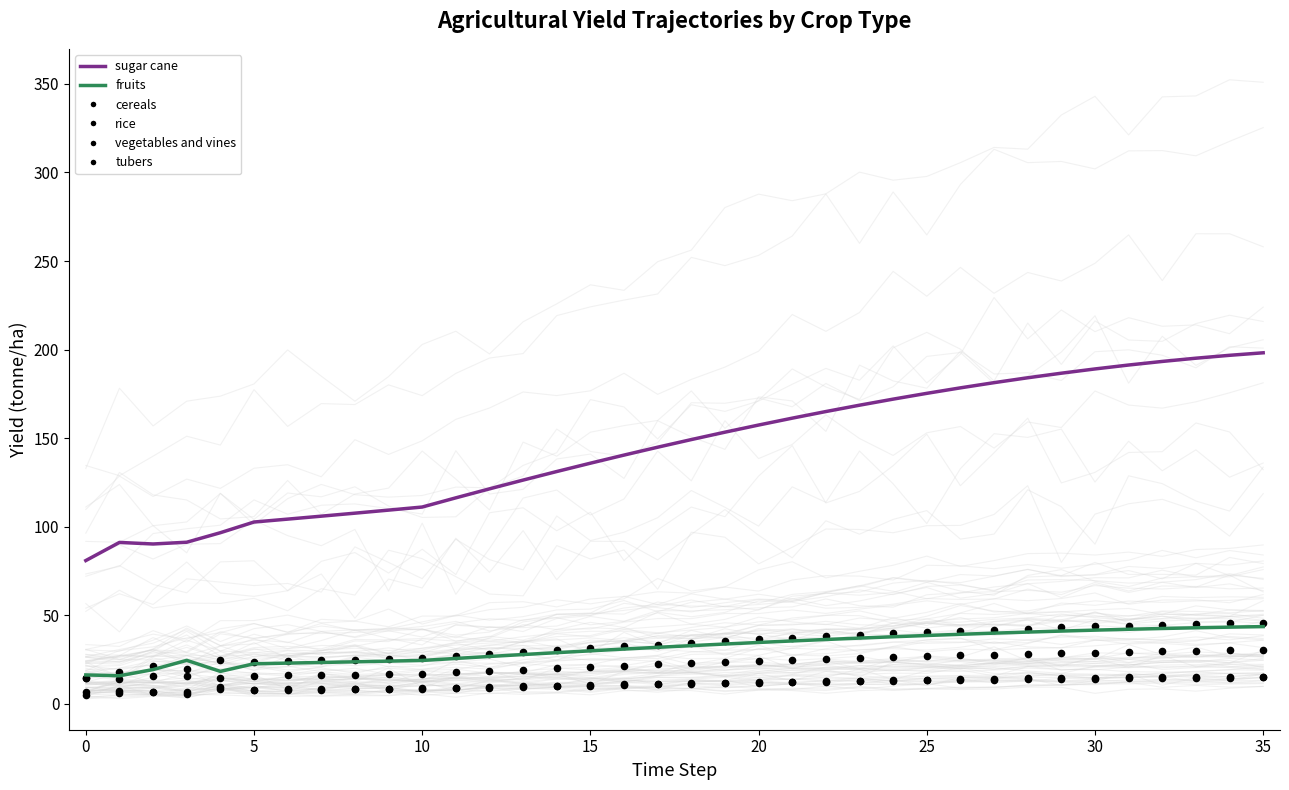

Which series has the widest spread of Y values?

yf_agrc_sugar_cane_tonne_ha